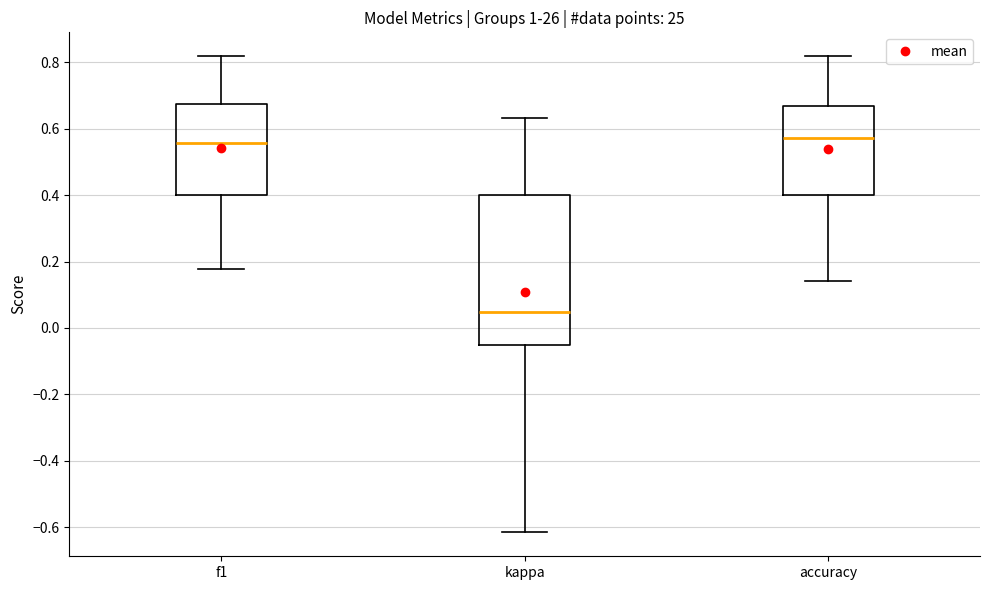

Where is the upper edge of the box for accuracy on the y-axis? The values are not printed on the chart, so give them approximately, as read against the axis.

0.66